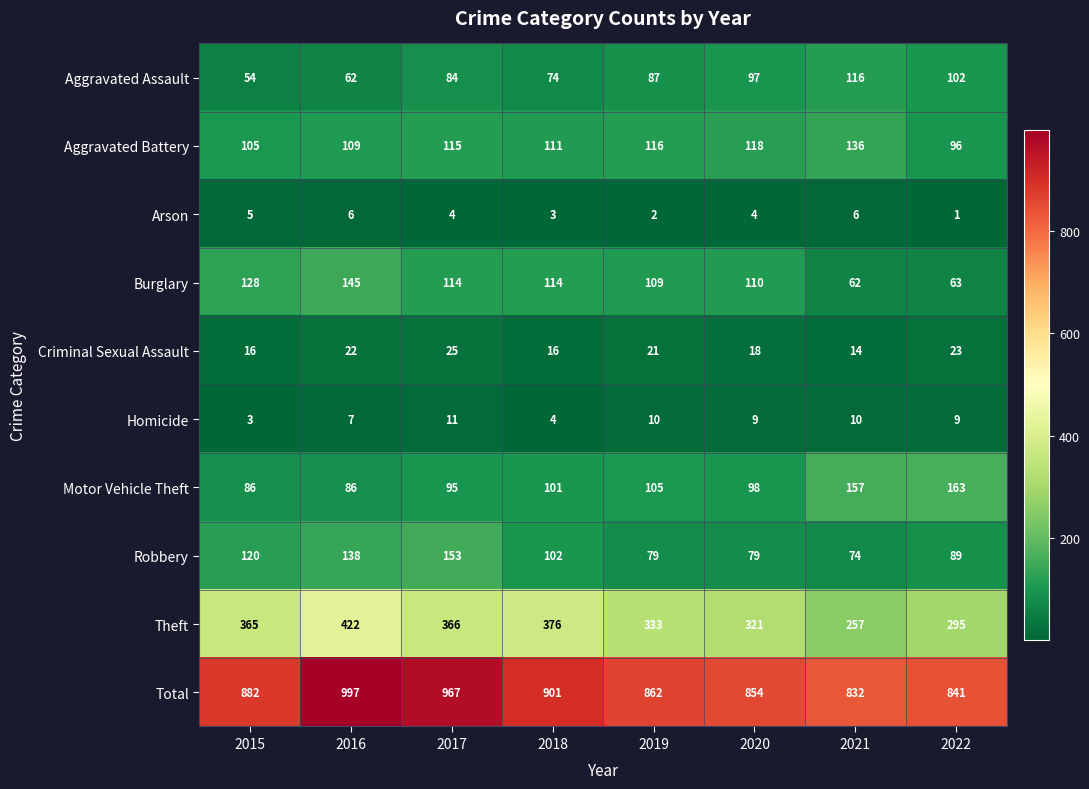

Rank the series at 2016 from highest to lowest value.

Total, Theft, Burglary, Robbery, Aggravated Battery, Motor Vehicle Theft, Aggravated Assault, Criminal Sexual Assault, Homicide, Arson